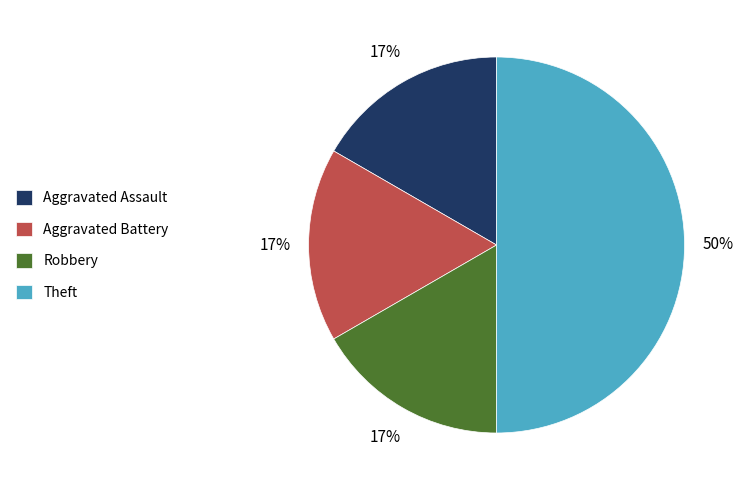

How many segments does this pie chart have?

4